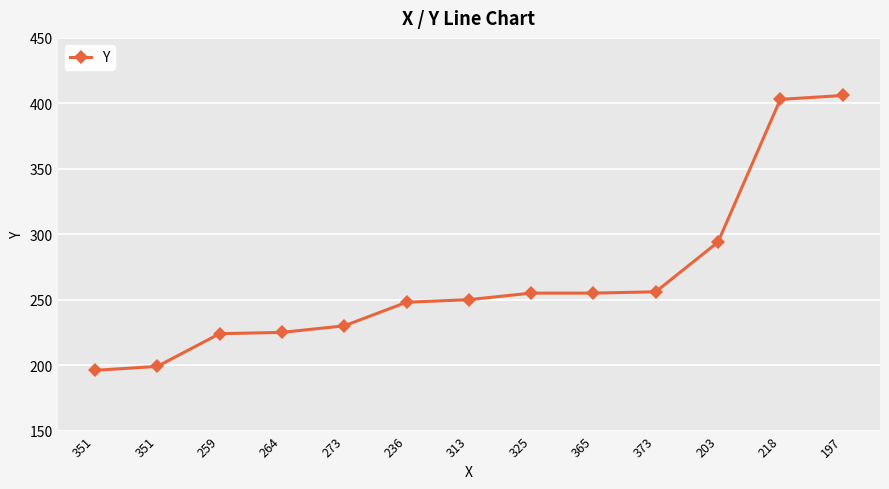

Rank the categories by value from highest to lowest.

197, 218, 203, 373, 325, 365, 313, 236, 273, 264, 259, 351, 351